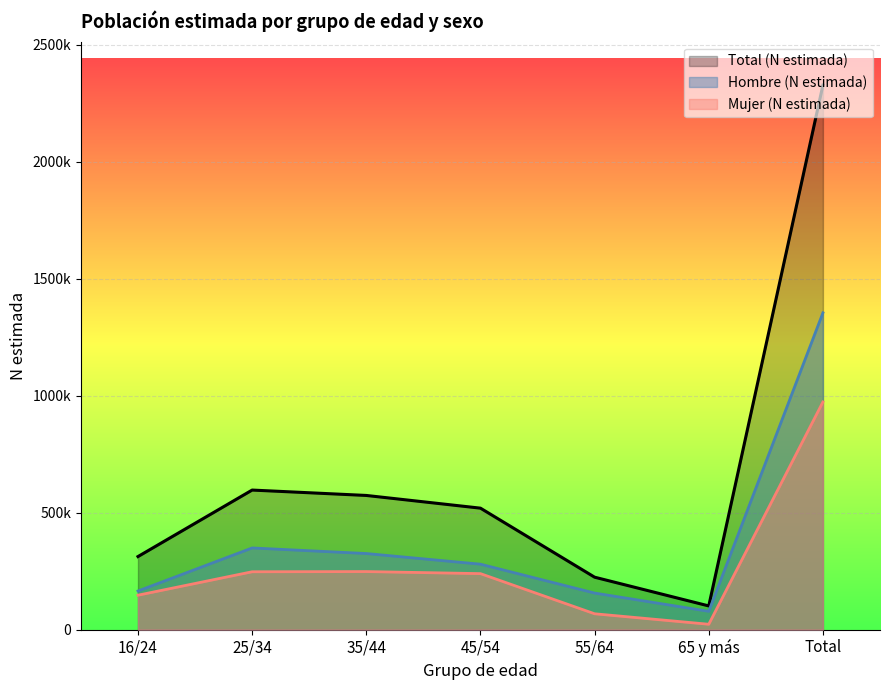

The value of Mujer (N estimada) at 45/54 is 239450. True or false?

True